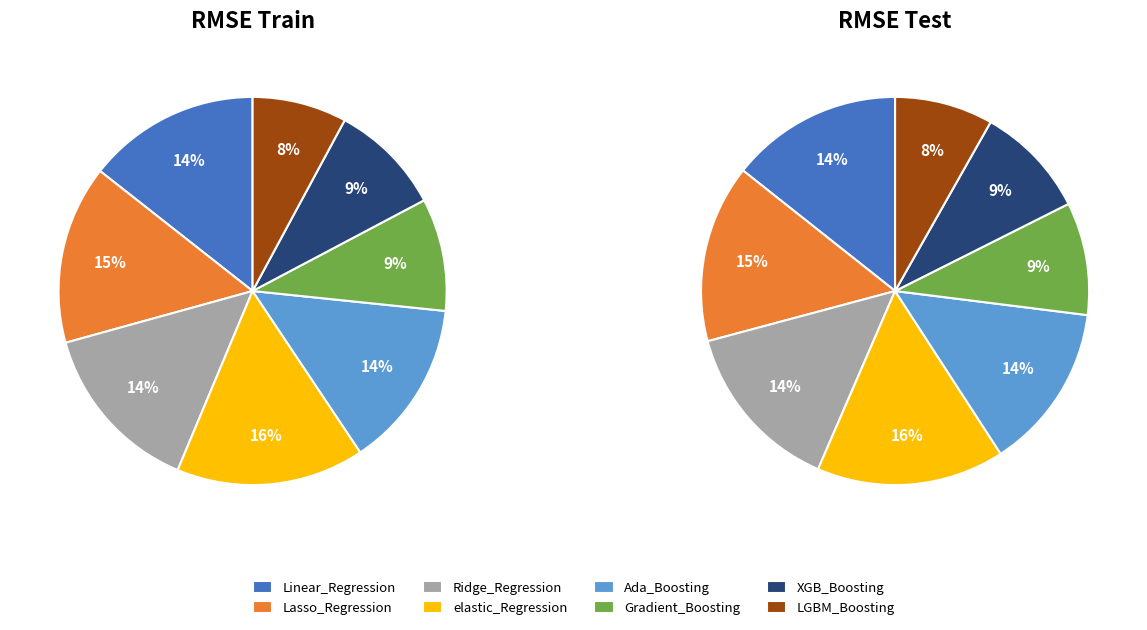

Is there any slice that represents more than half of the pie?

No